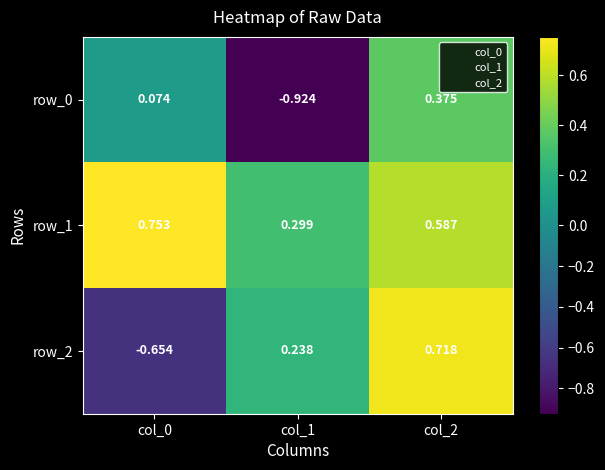

What is the difference between the maximum and minimum values in the row_1 series?

0.5